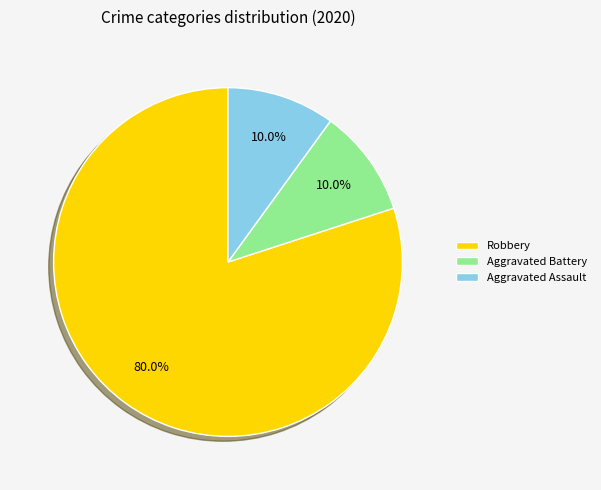

The Aggravated Battery slice represents 16% of the pie. True or false?

False